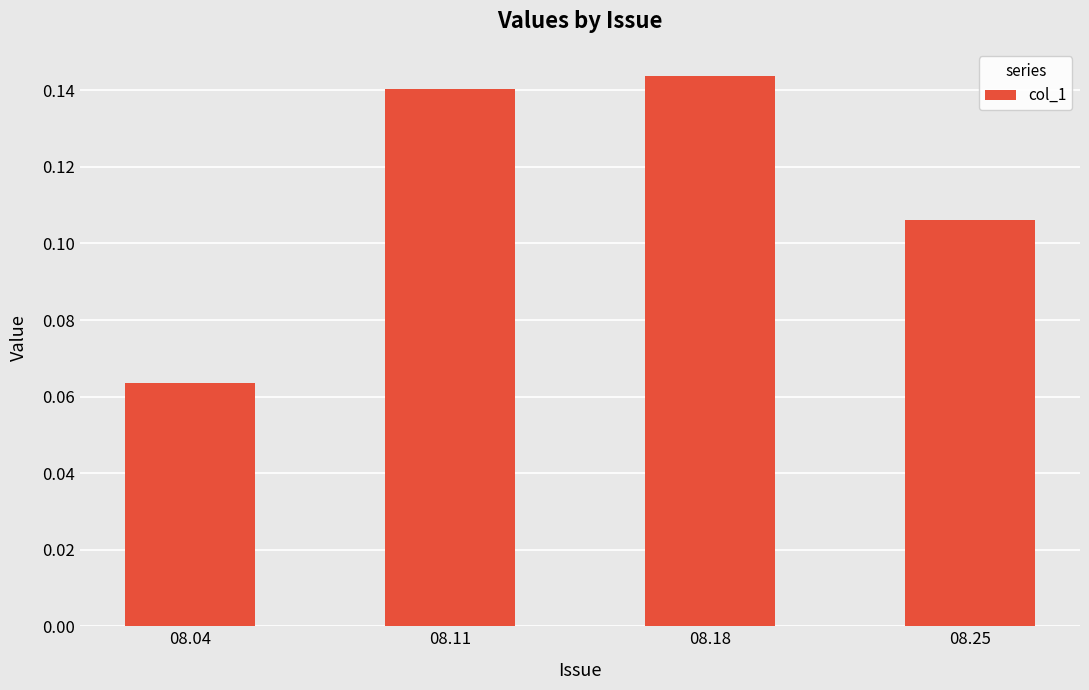

Does the chart contain any negative values?

No